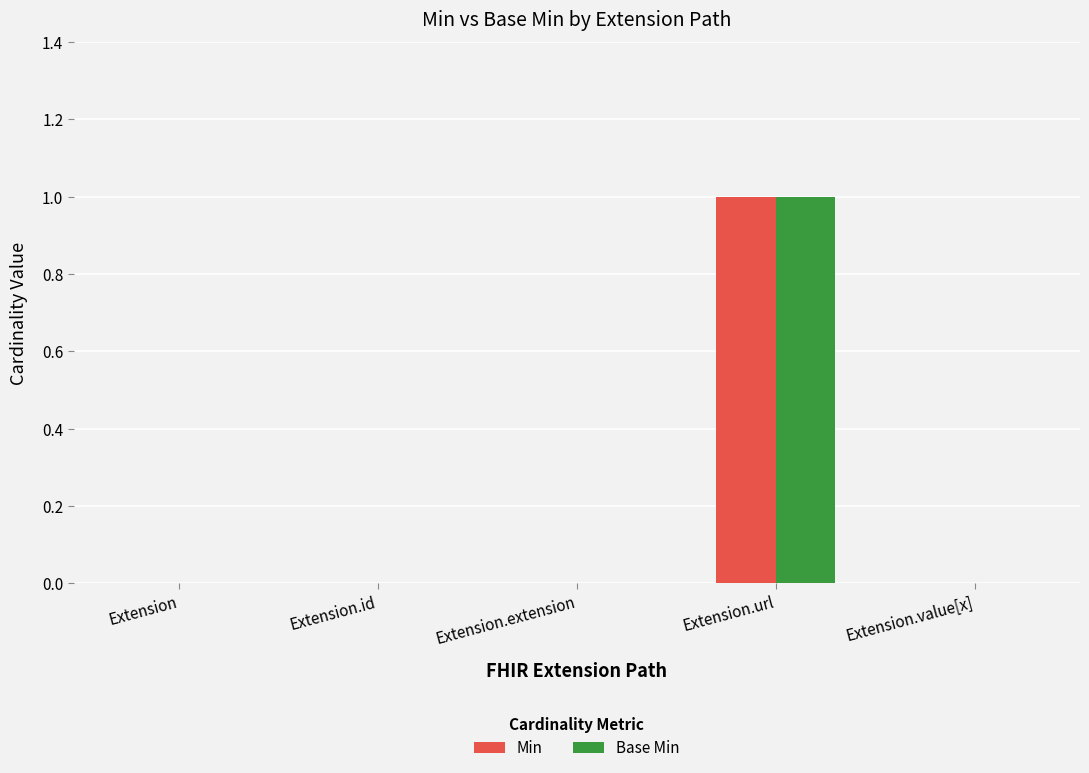

Reading right to left, what are all the values shown in this chart?

Min: Extension.value[x]=0	Extension.url=1	Extension.extension=0	Extension.id=0	Extension=0
Base Min: Extension.value[x]=0	Extension.url=1	Extension.extension=0	Extension.id=0	Extension=0